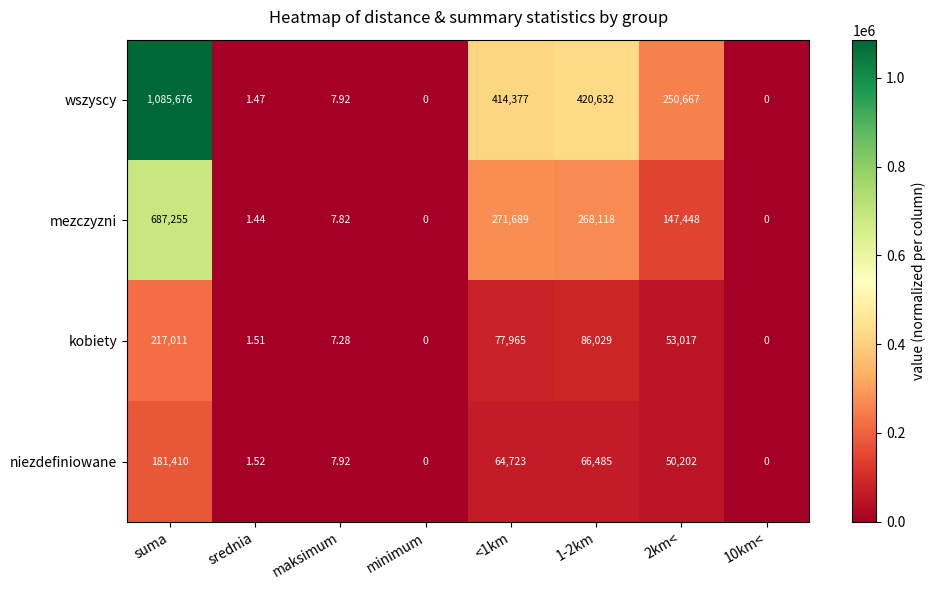

Rank the series by their maximum value, from highest to lowest.

wszyscy, mezczyzni, kobiety, niezdefiniowane